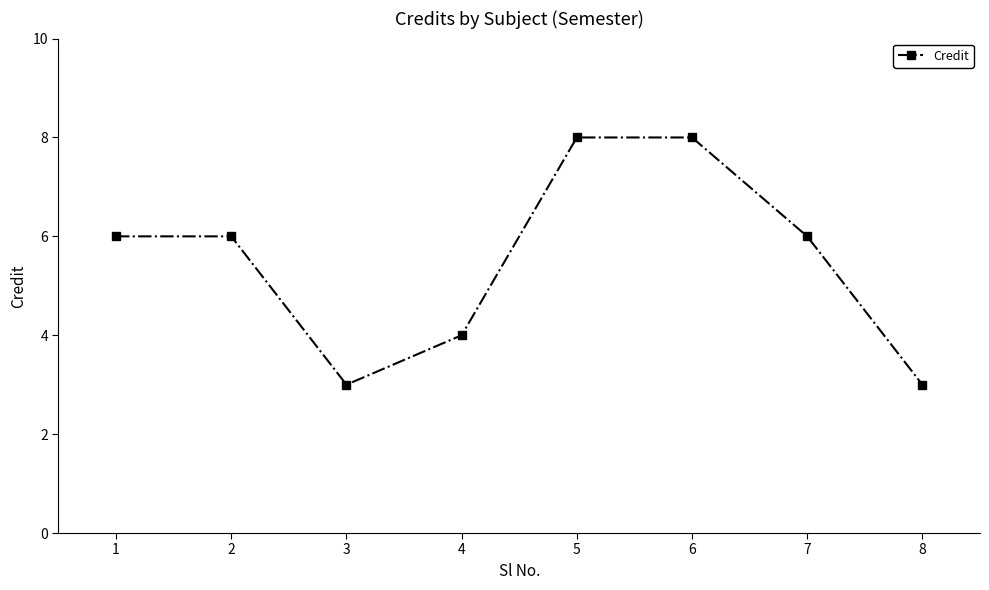

What is the approximate value at 2?

6